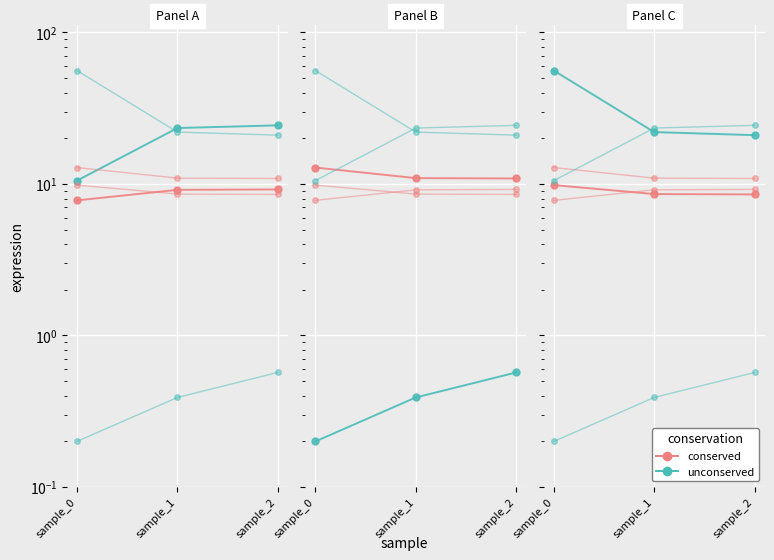

What is the value of the unconserved point at the 1st from the left?

0.2